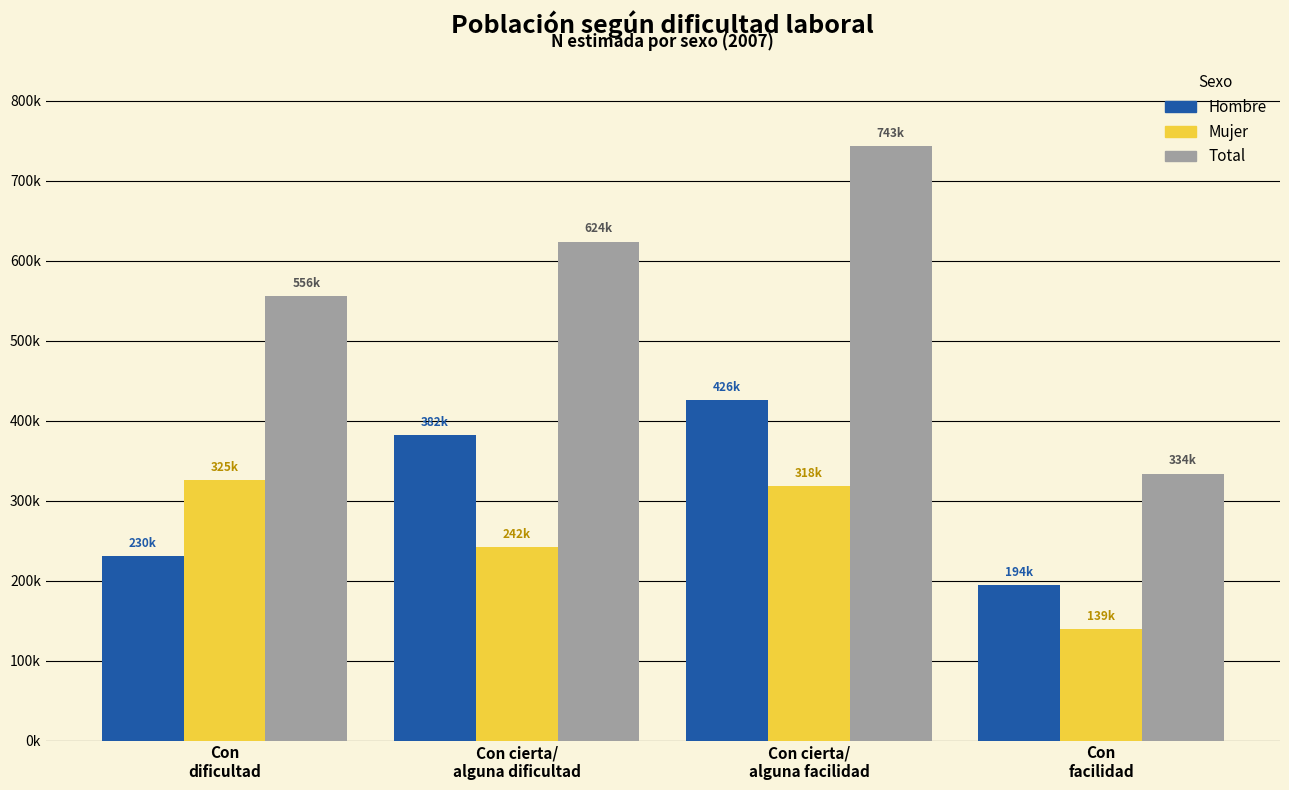

Does the chart contain stacked bars?

No